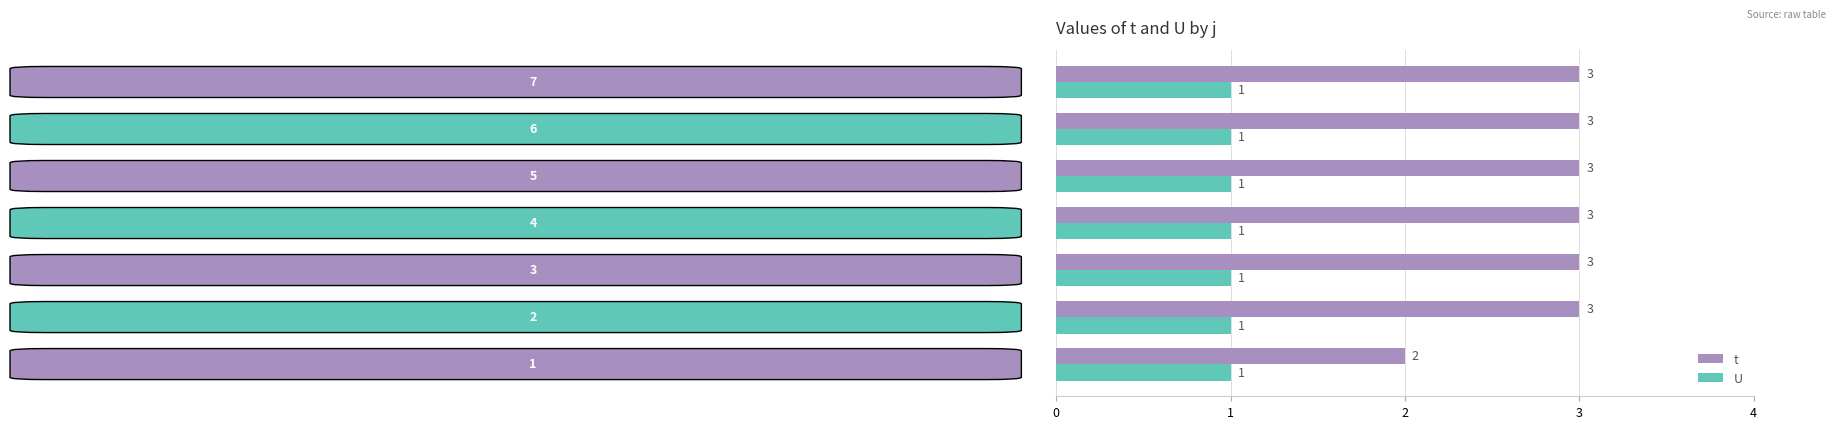

At how many categories does at least one series exceed 1?

7